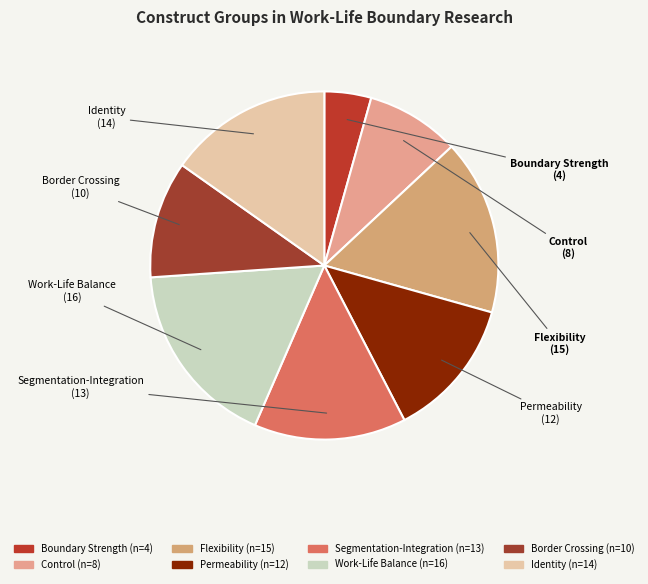

Does Flexibility represent more than half of the total?

No